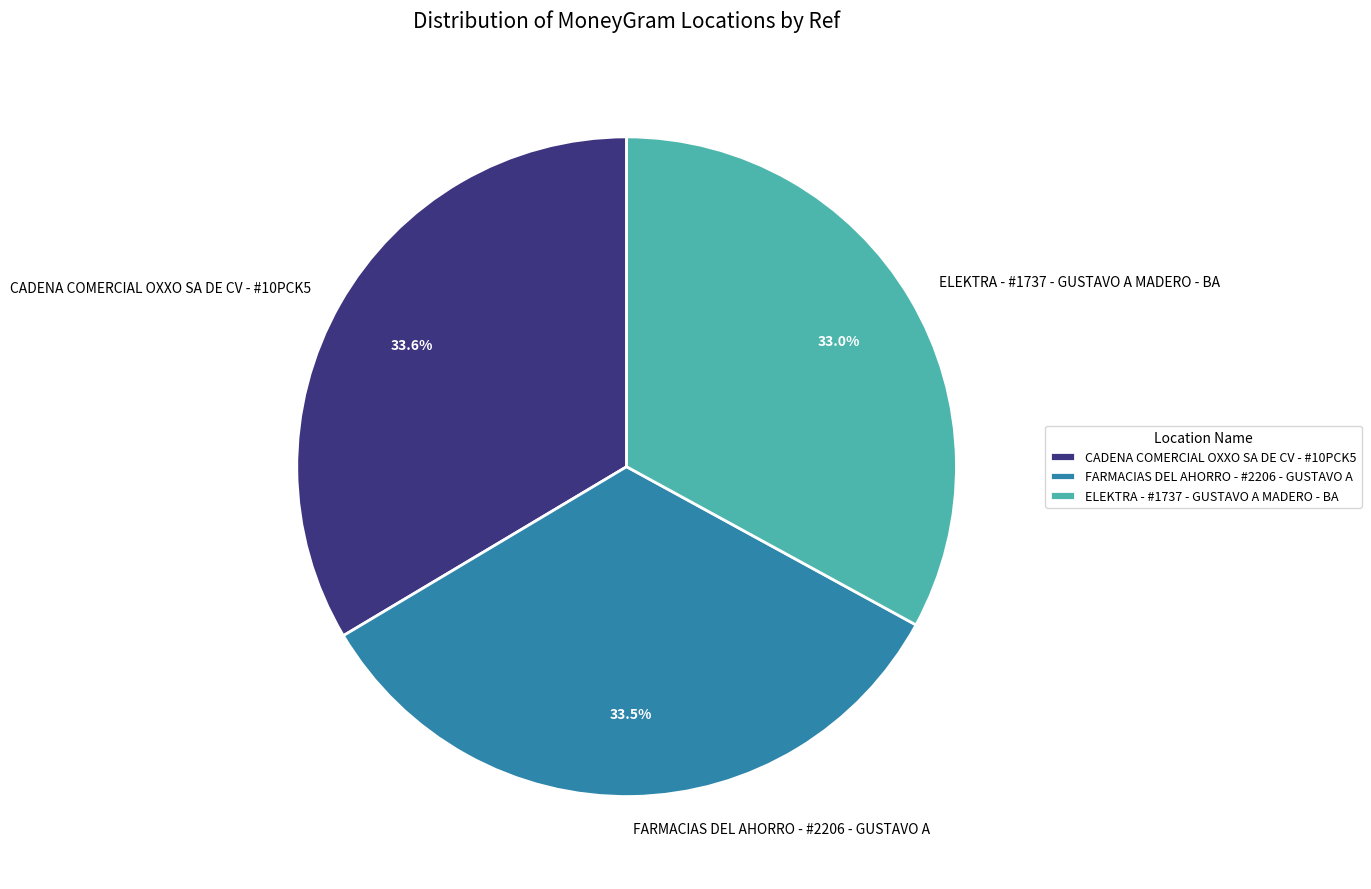

Count the number of slices in the pie.

3